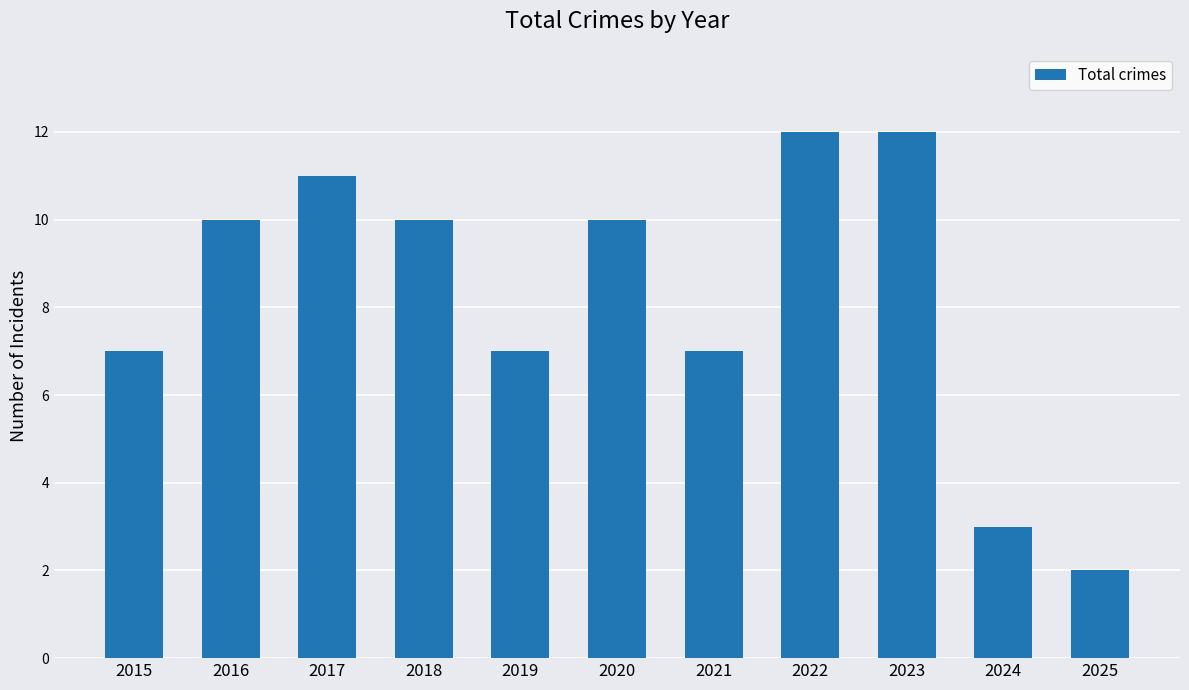

What is the difference between the second highest and second lowest values?

9